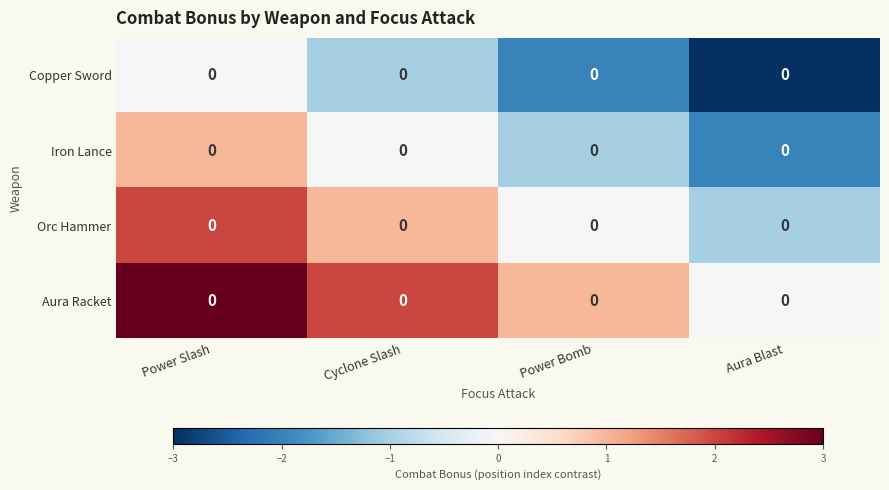

How many distinct data groups are displayed?

4